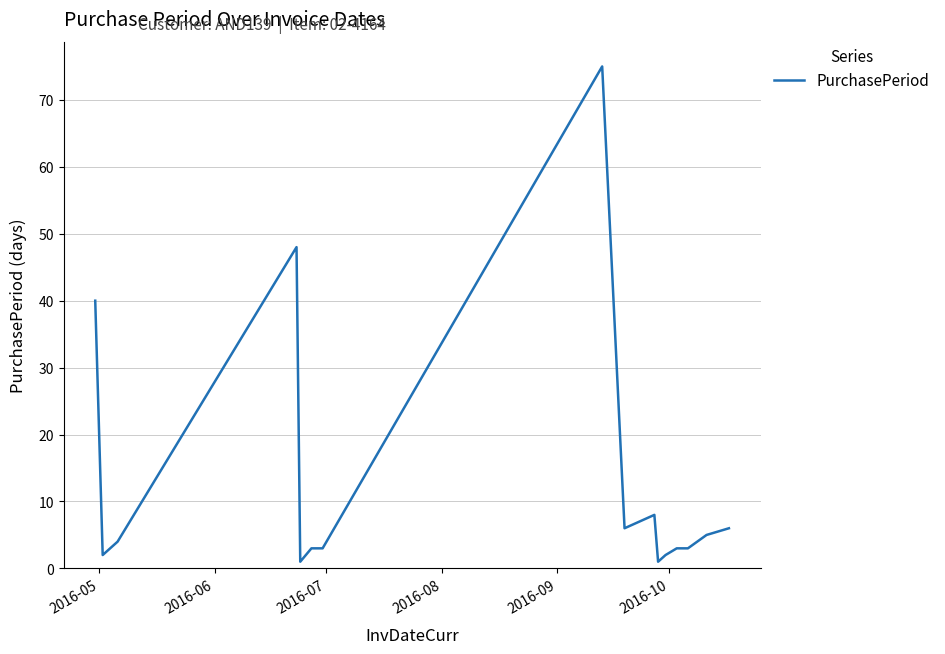

What is the difference between the maximum and minimum values?

74